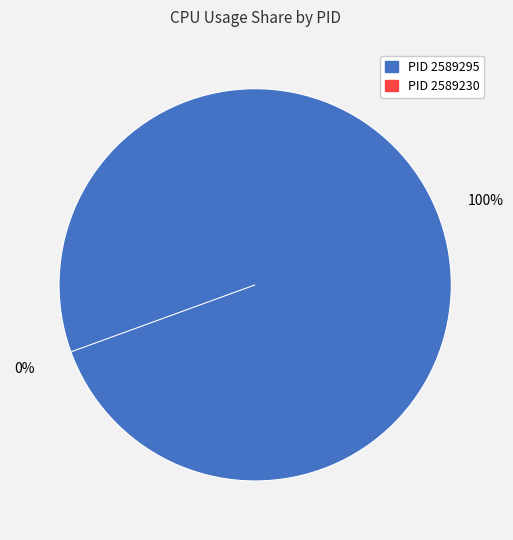

Does 2589230 represent more than half of the total?

No